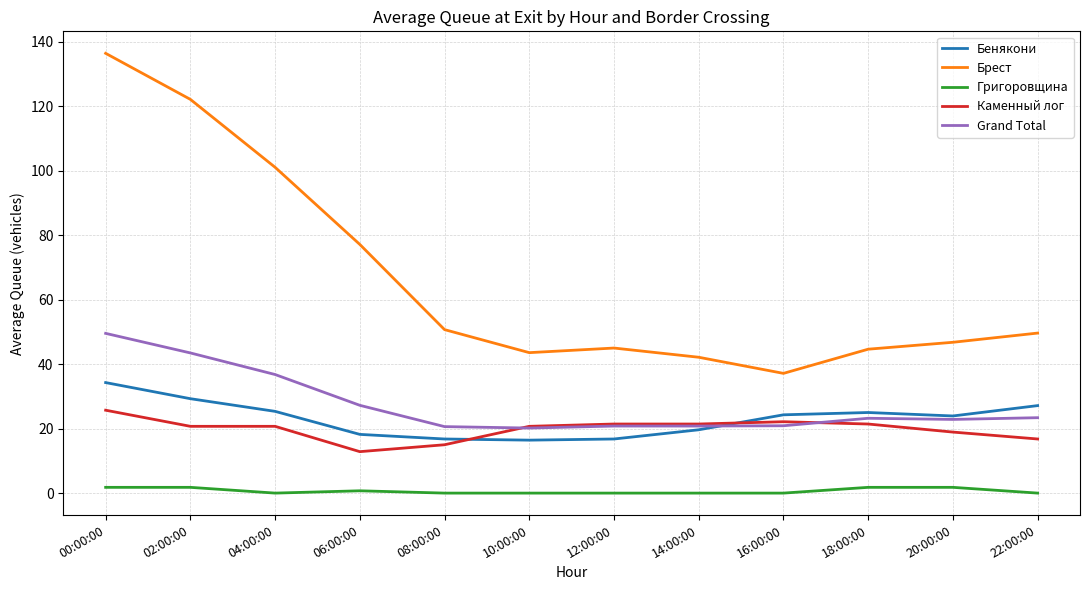

What is the total value across all series at 12:00:00?

104.0